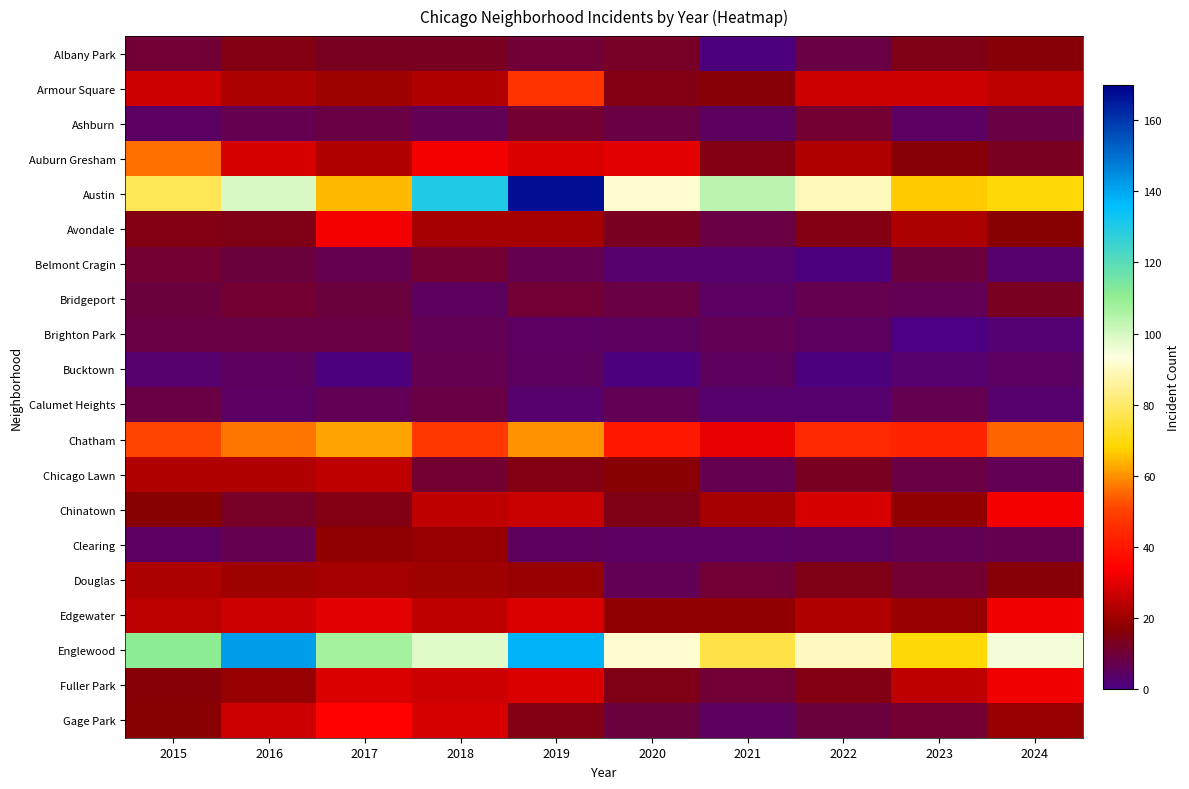

Which series has the largest total across all categories?

Englewood